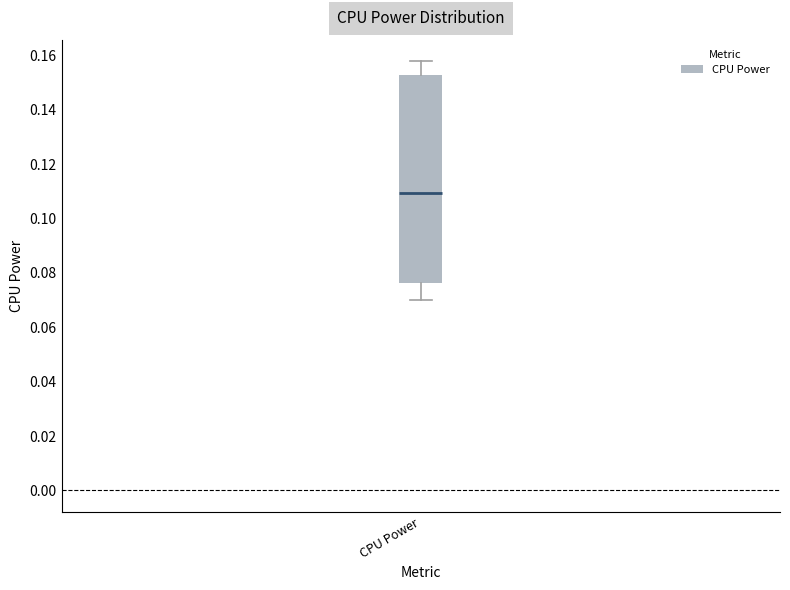

Read this box plot against the y-axis: the position of the median line, the range covered by the box, and the ends of both whiskers. The values are not printed on the chart, so give them approximately, as read against the axis.

median 0.110, box 0.076 to 0.152, whiskers 0.070 to 0.158